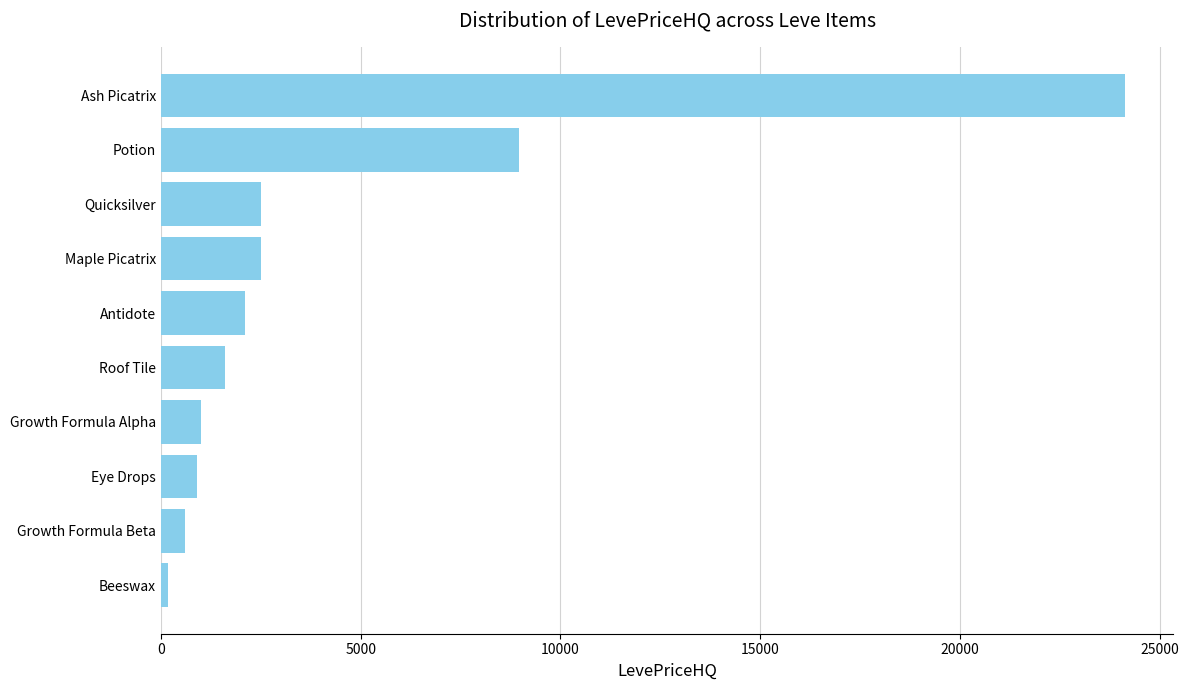

Approximately how many times larger is the value at Ash Picatrix compared to Growth Formula Alpha?

24.1